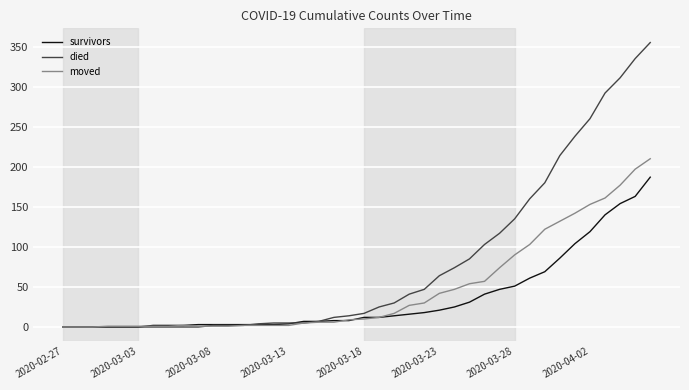

How many values in the died series are below 17?

20